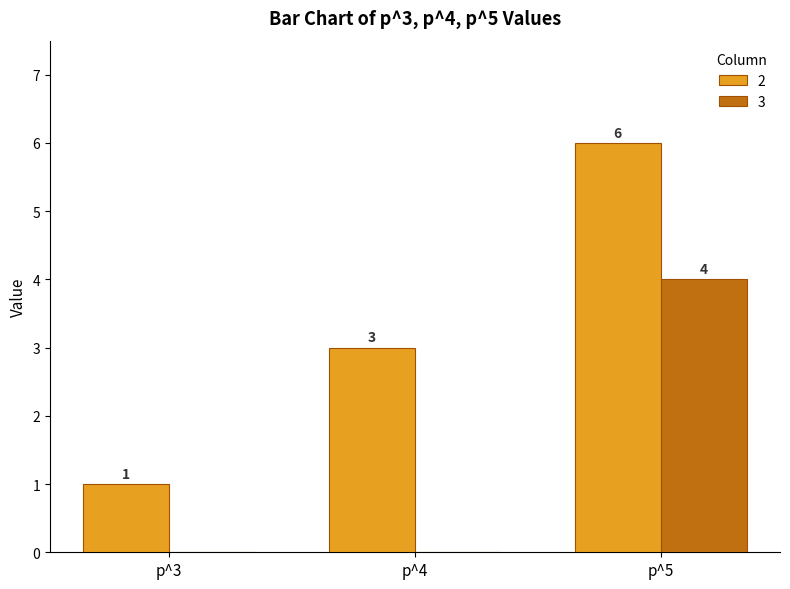

What value does the 2 series have at p^4?

3